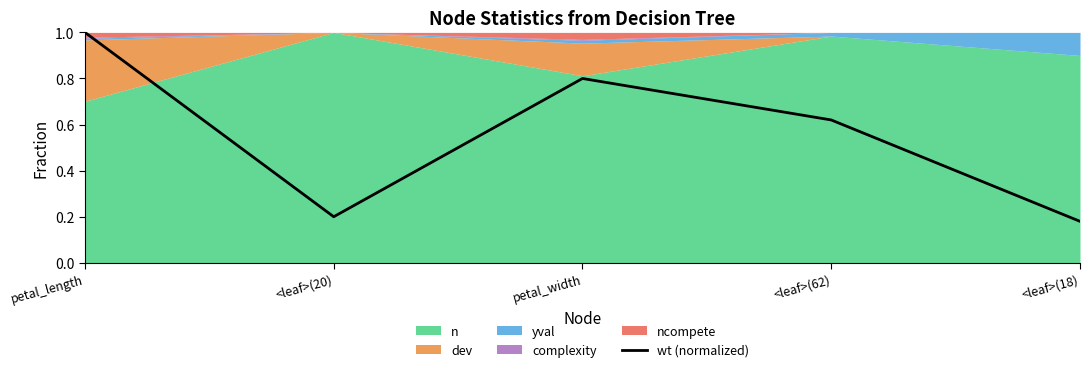

What is the approximate value at <leaf>(18)?

0.2